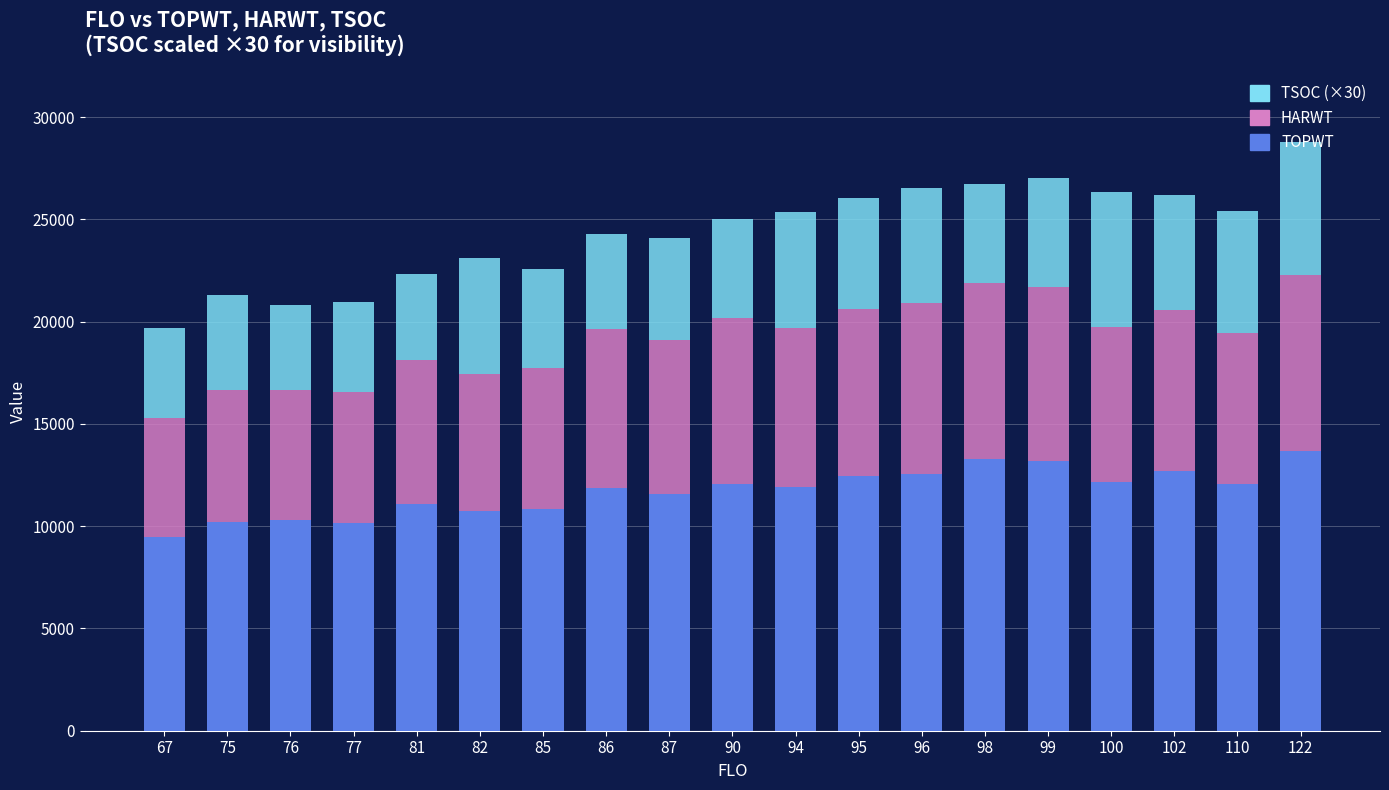

What is the total value across all series at 110?

25425